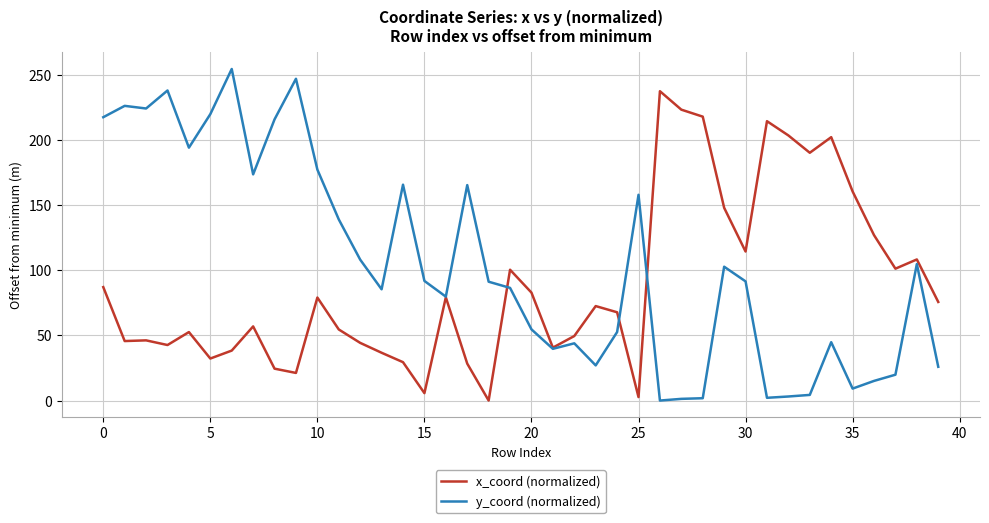

Rank the series by their average value, from lowest to highest.

x_coord (normalized), y_coord (normalized)